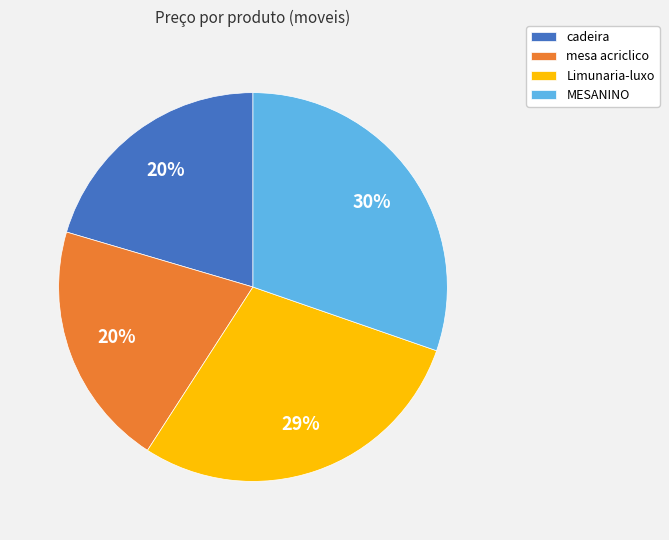

Which category has the biggest portion of the pie?

MESANINO